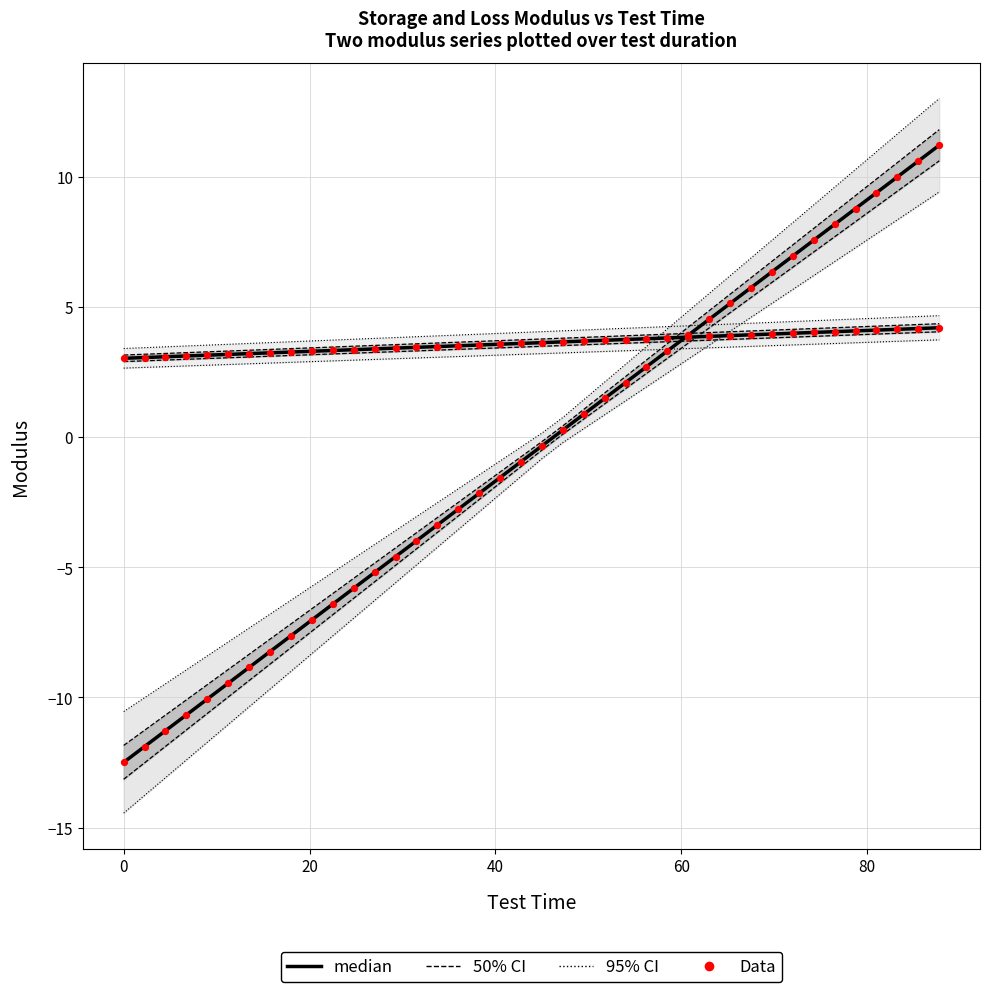

Which series has the widest spread of Y values?

Storage Modulus (median)